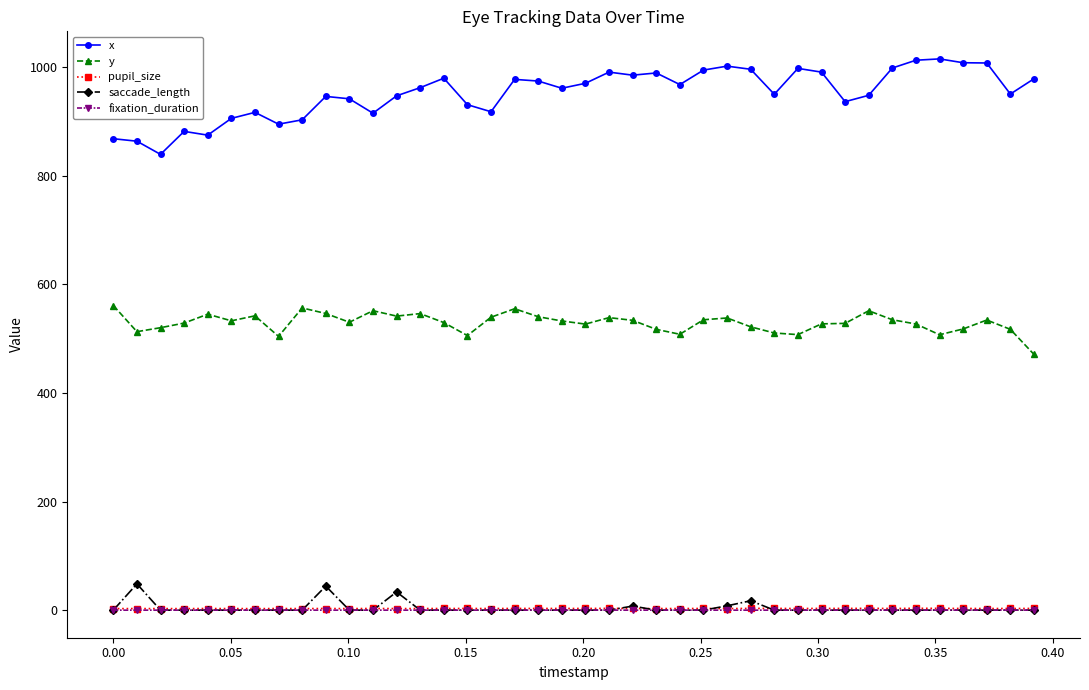

True or false: pupil_size has more than 1 points higher than both neighbors.

True